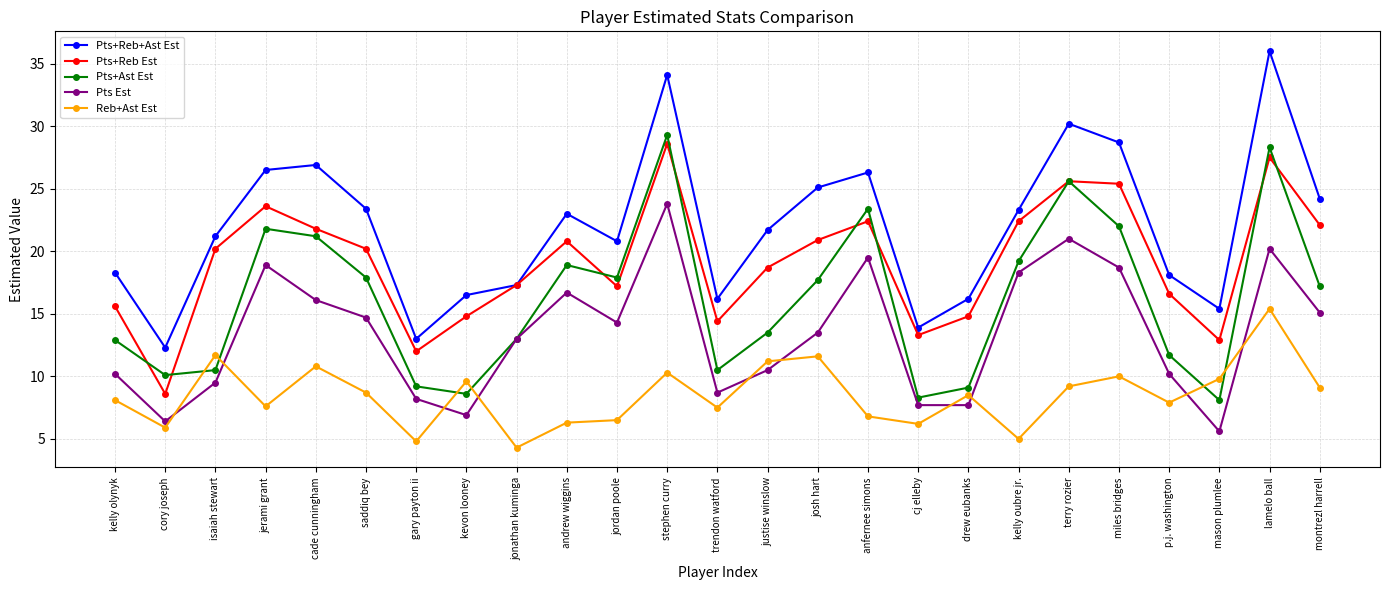

True or false: Pts Est and Reb+Ast Est intersect in this chart.

True